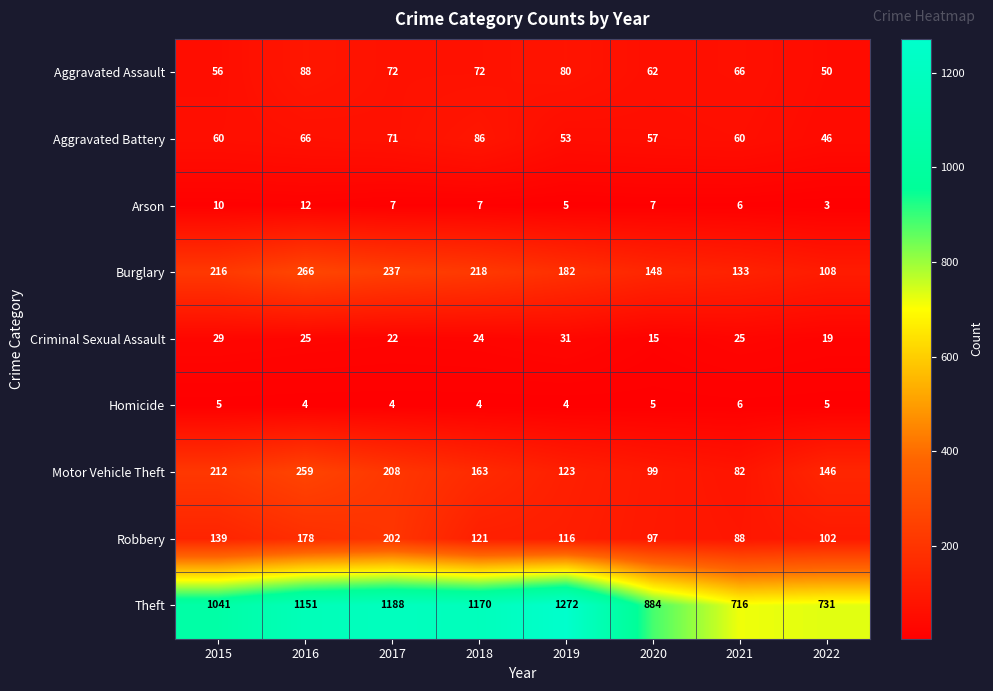

What is the minimum value for Burglary?

108